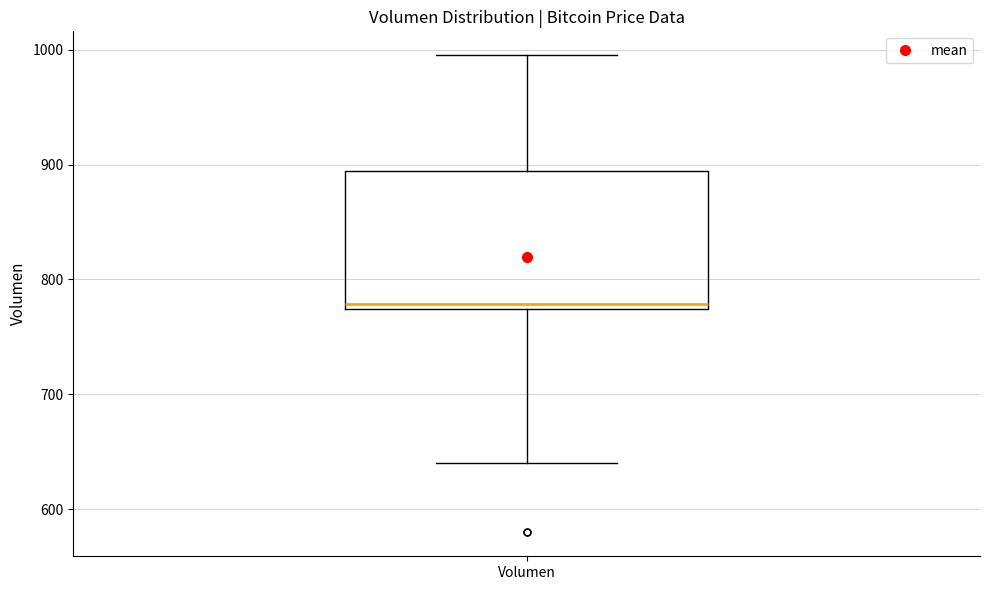

Where does the lower whisker of the box for Volumen end on the y-axis? The values are not printed on the chart, so give them approximately, as read against the axis.

640